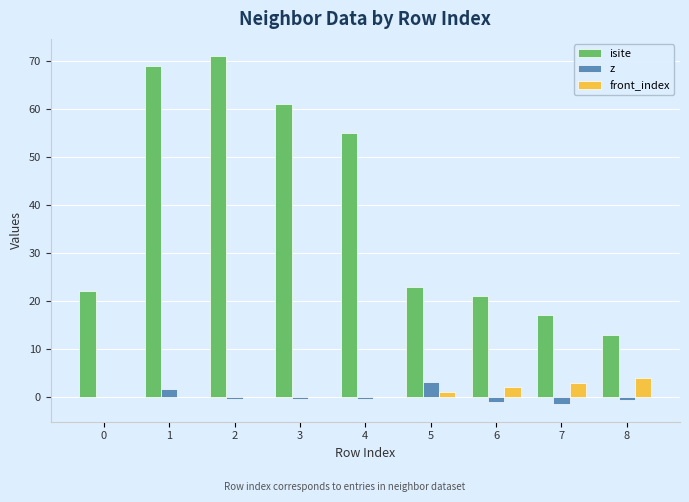

What is the sum of all isite values?

352.0